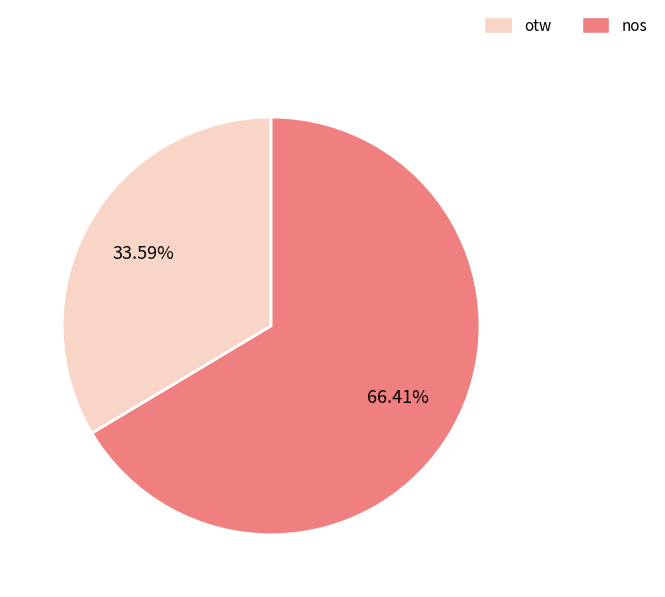

Combined, do otw and nos account for over 50%?

Yes